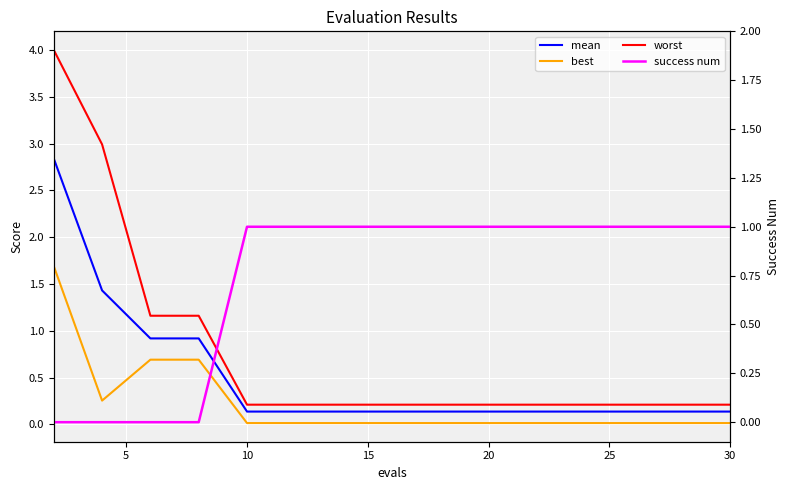

True or false: worst and mean cross at least once.

False